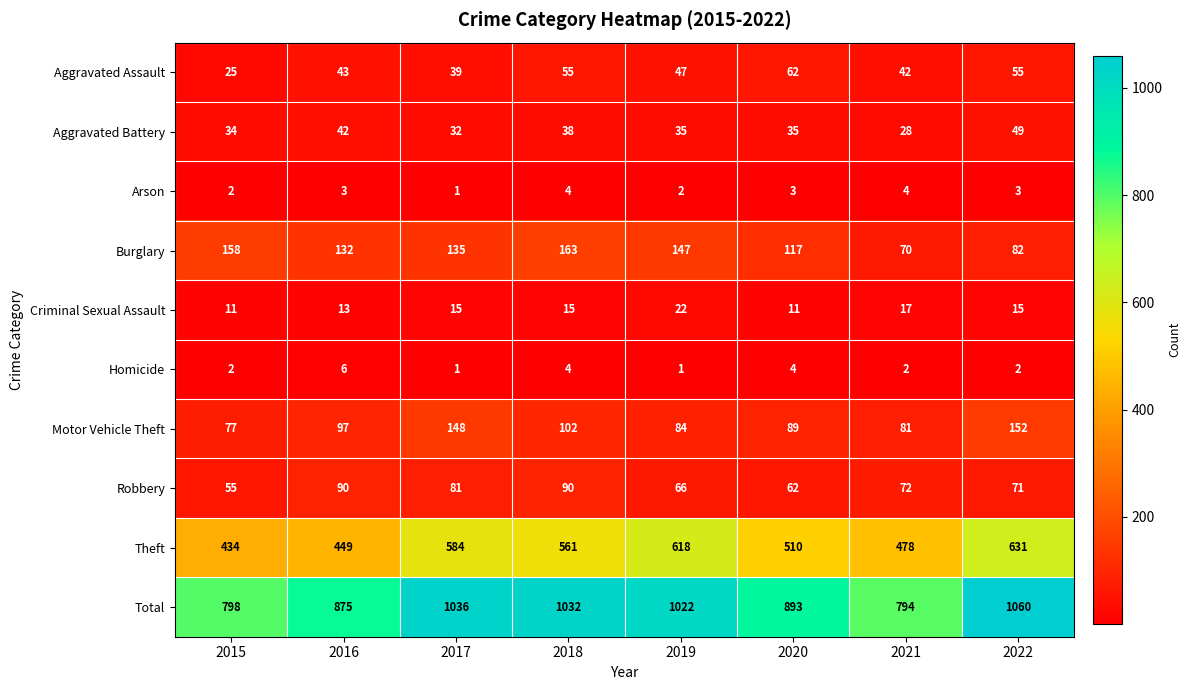

Is it true that Aggravated Battery equals 51 at 2019?

False